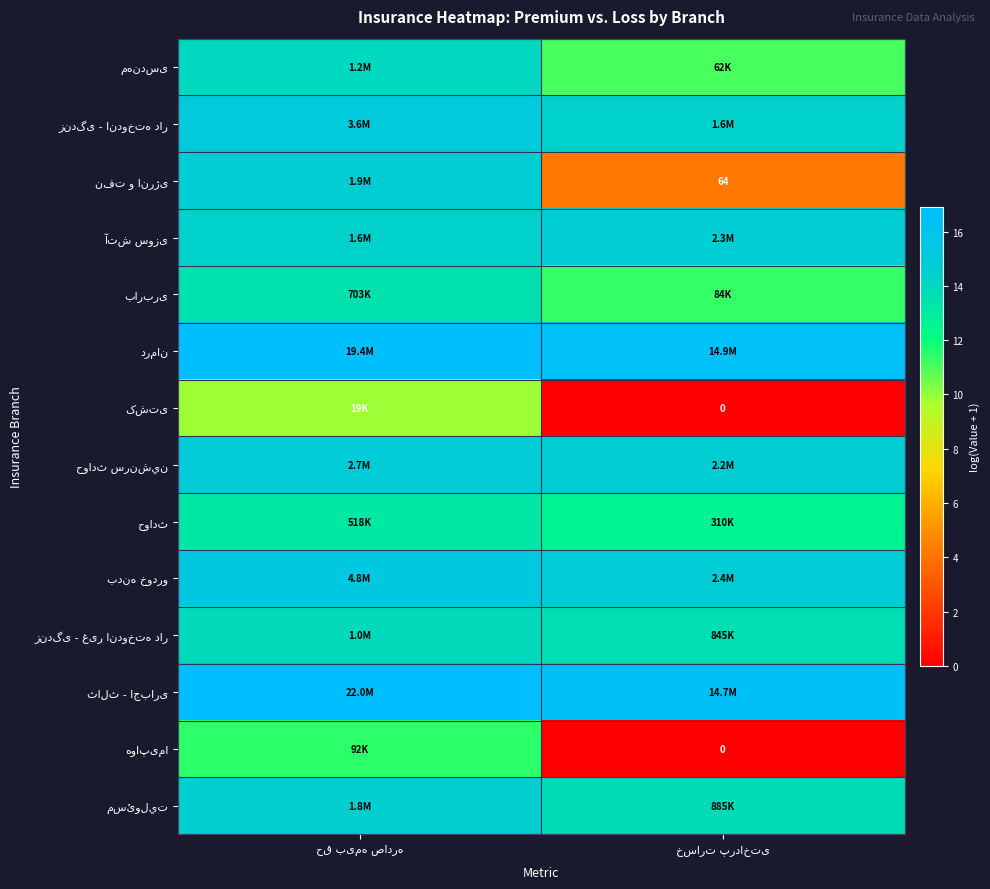

At which category does the chart reach its minimum across all series?

خسارت پرداختی